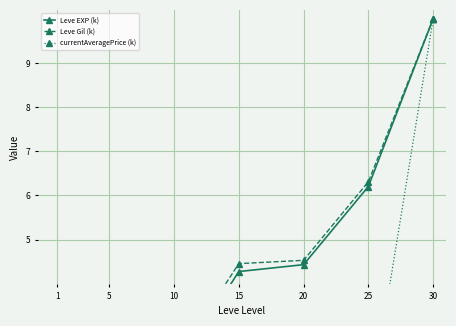

True or false: Leve Gil (k) and Leve EXP (k) intersect in this chart.

False